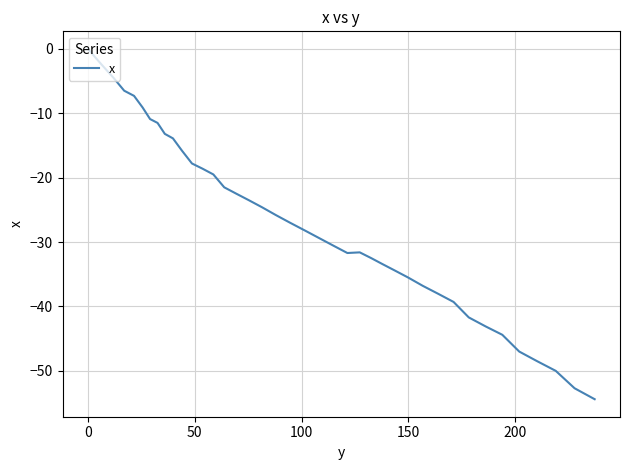

What is the smallest value displayed?

-54.4